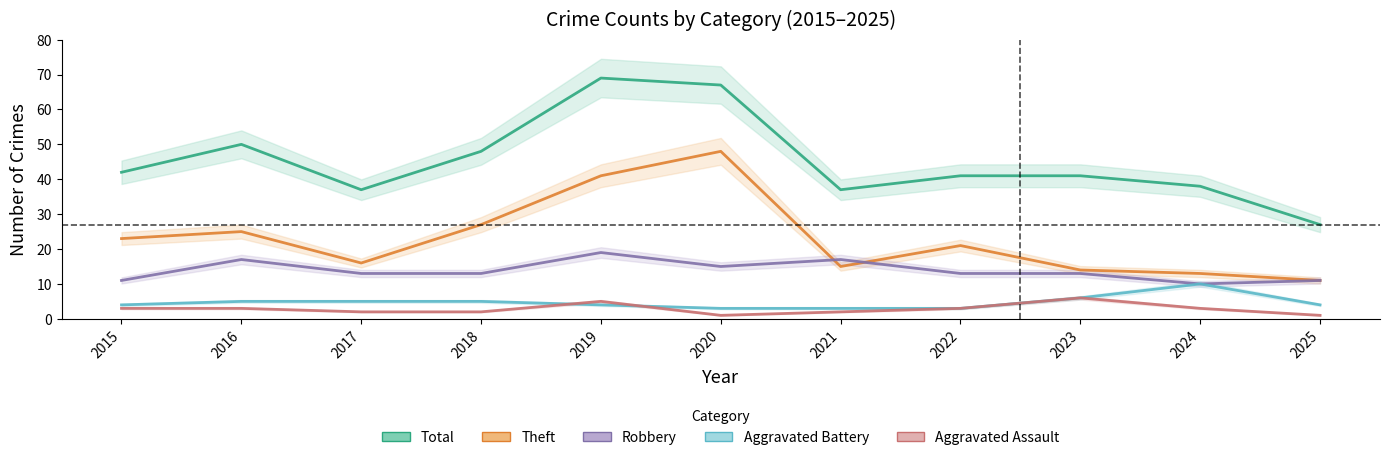

Reading left to right, list all the values displayed in this chart.

Total: 2015=42	2016=50	2017=37	2018=48	2019=69	2020=67	2021=37	2022=41	2023=41	2024=38	2025=27
Theft: 2015=23	2016=25	2017=16	2018=27	2019=41	2020=48	2021=15	2022=21	2023=14	2024=13	2025=11
Robbery: 2015=11	2016=17	2017=13	2018=13	2019=19	2020=15	2021=17	2022=13	2023=13	2024=10	2025=11
Aggravated Battery: 2015=4	2016=5	2017=5	2018=5	2019=4	2020=3	2021=3	2022=3	2023=6	2024=10	2025=4
Aggravated Assault: 2015=3	2016=3	2017=2	2018=2	2019=5	2020=1	2021=2	2022=3	2023=6	2024=3	2025=1